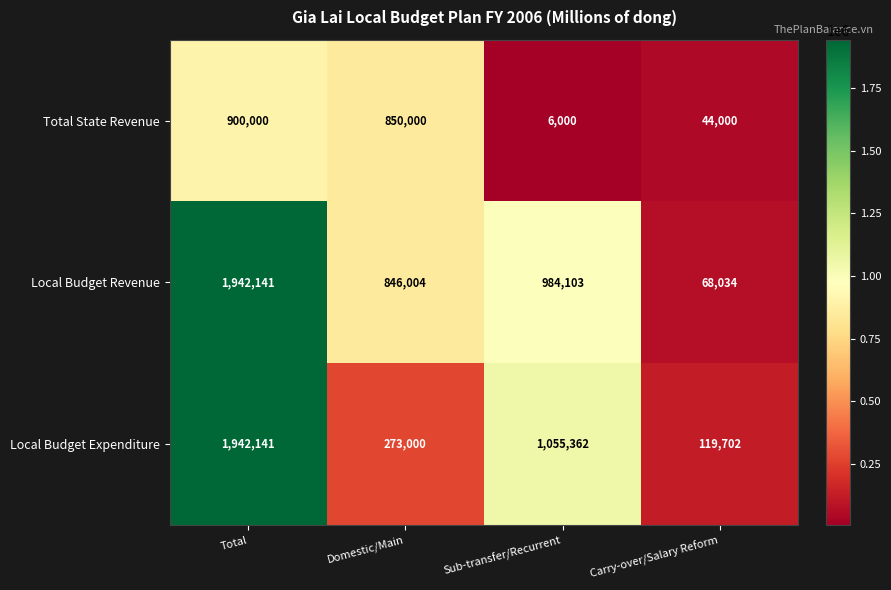

The value of Total State Revenue at Domestic/Main is 1474615. True or false?

False